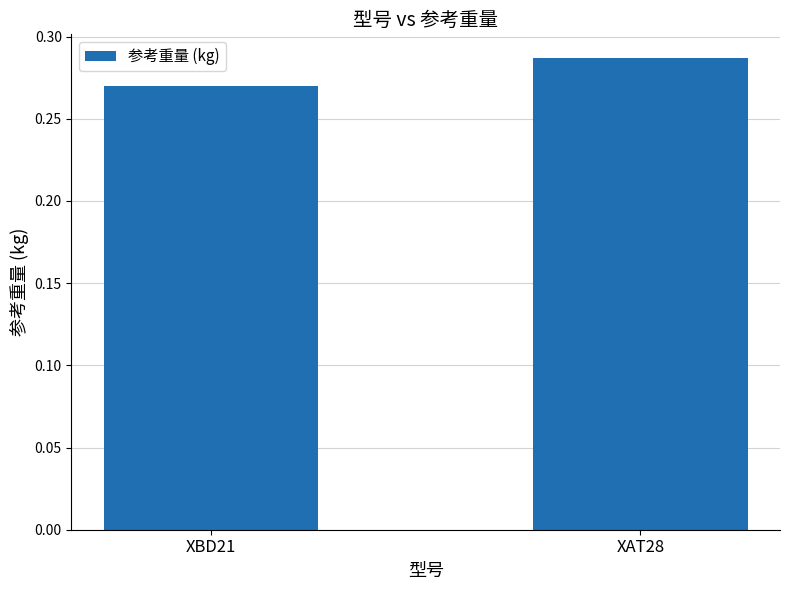

Between XBD21 and XAT28, which is larger?

XAT28